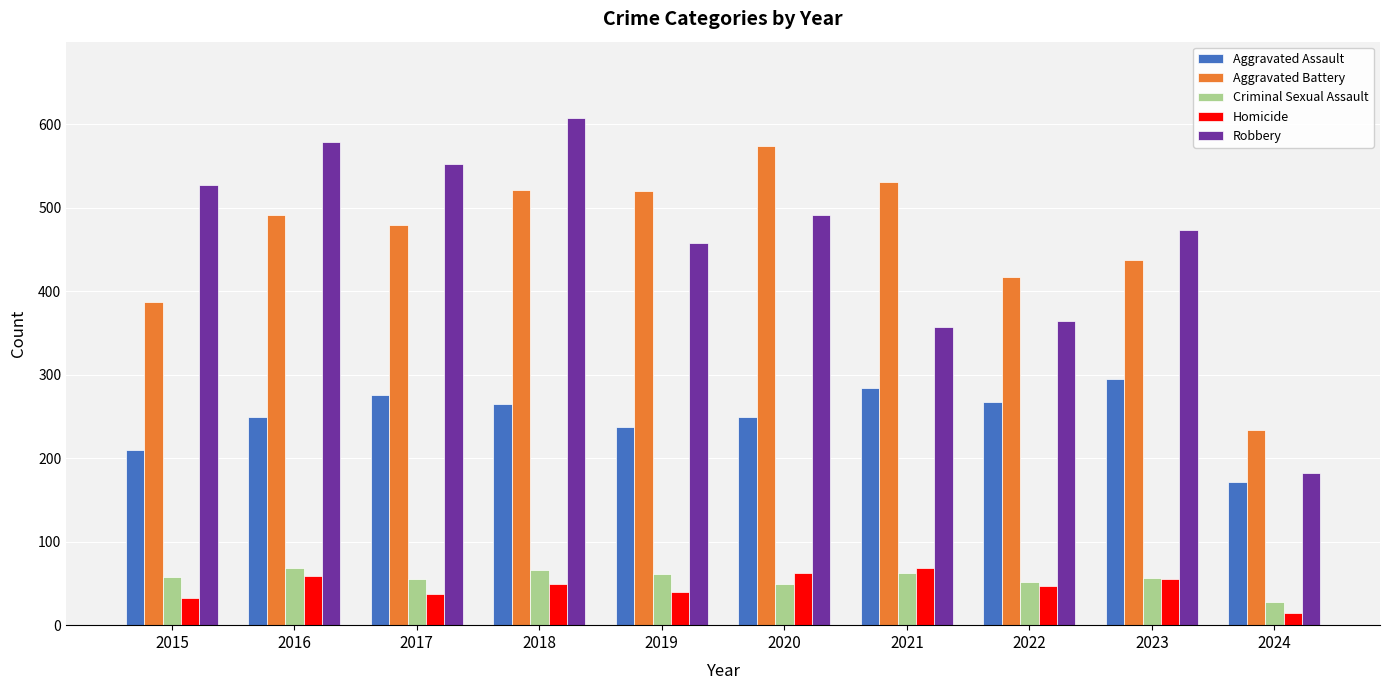

How many values in the Homicide series are below 49?

5